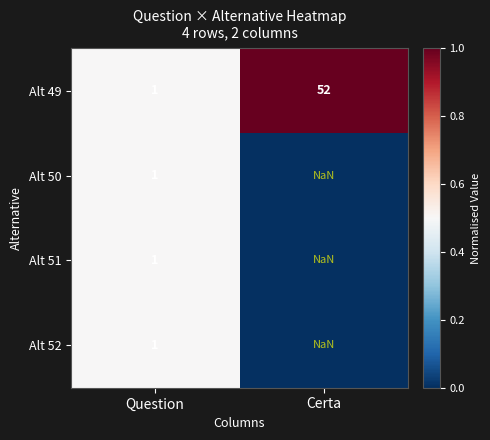

Is it true that Alt 49 equals 0.5 at Question?

False